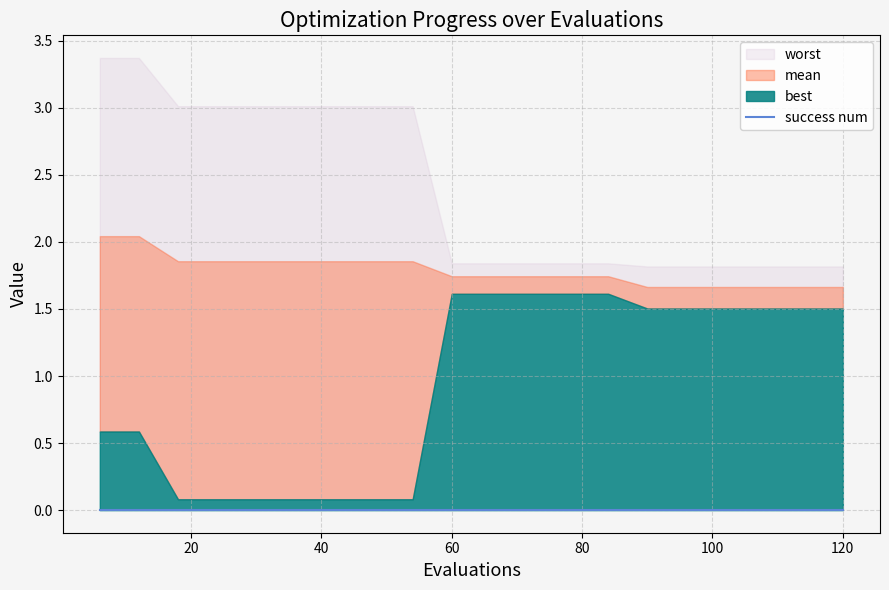

Which series changed the most between 36 and 48?

mean